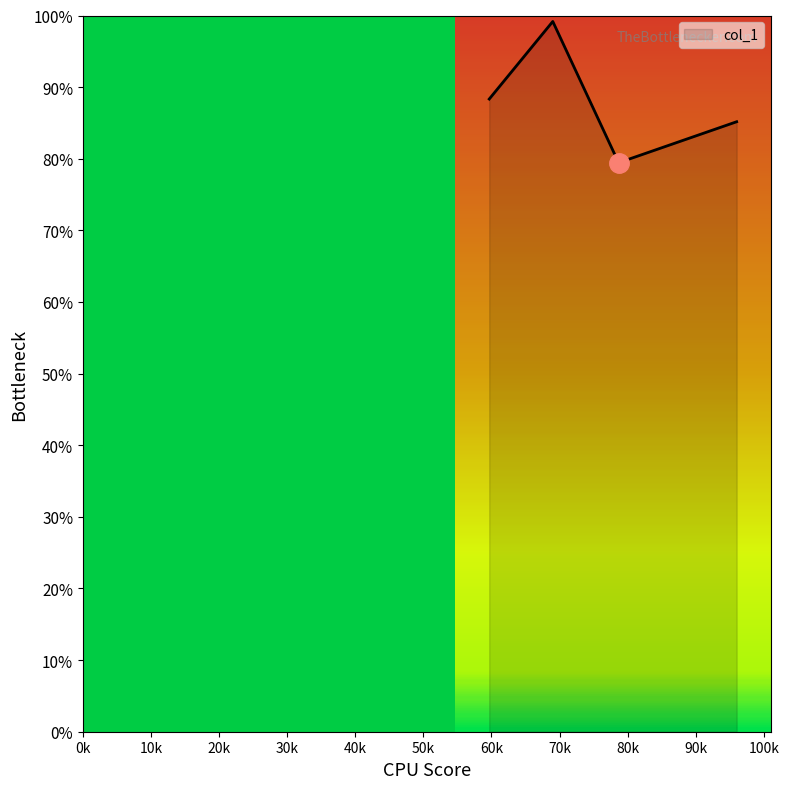

At which category does the data reach its first local valley?

78.66666666666667